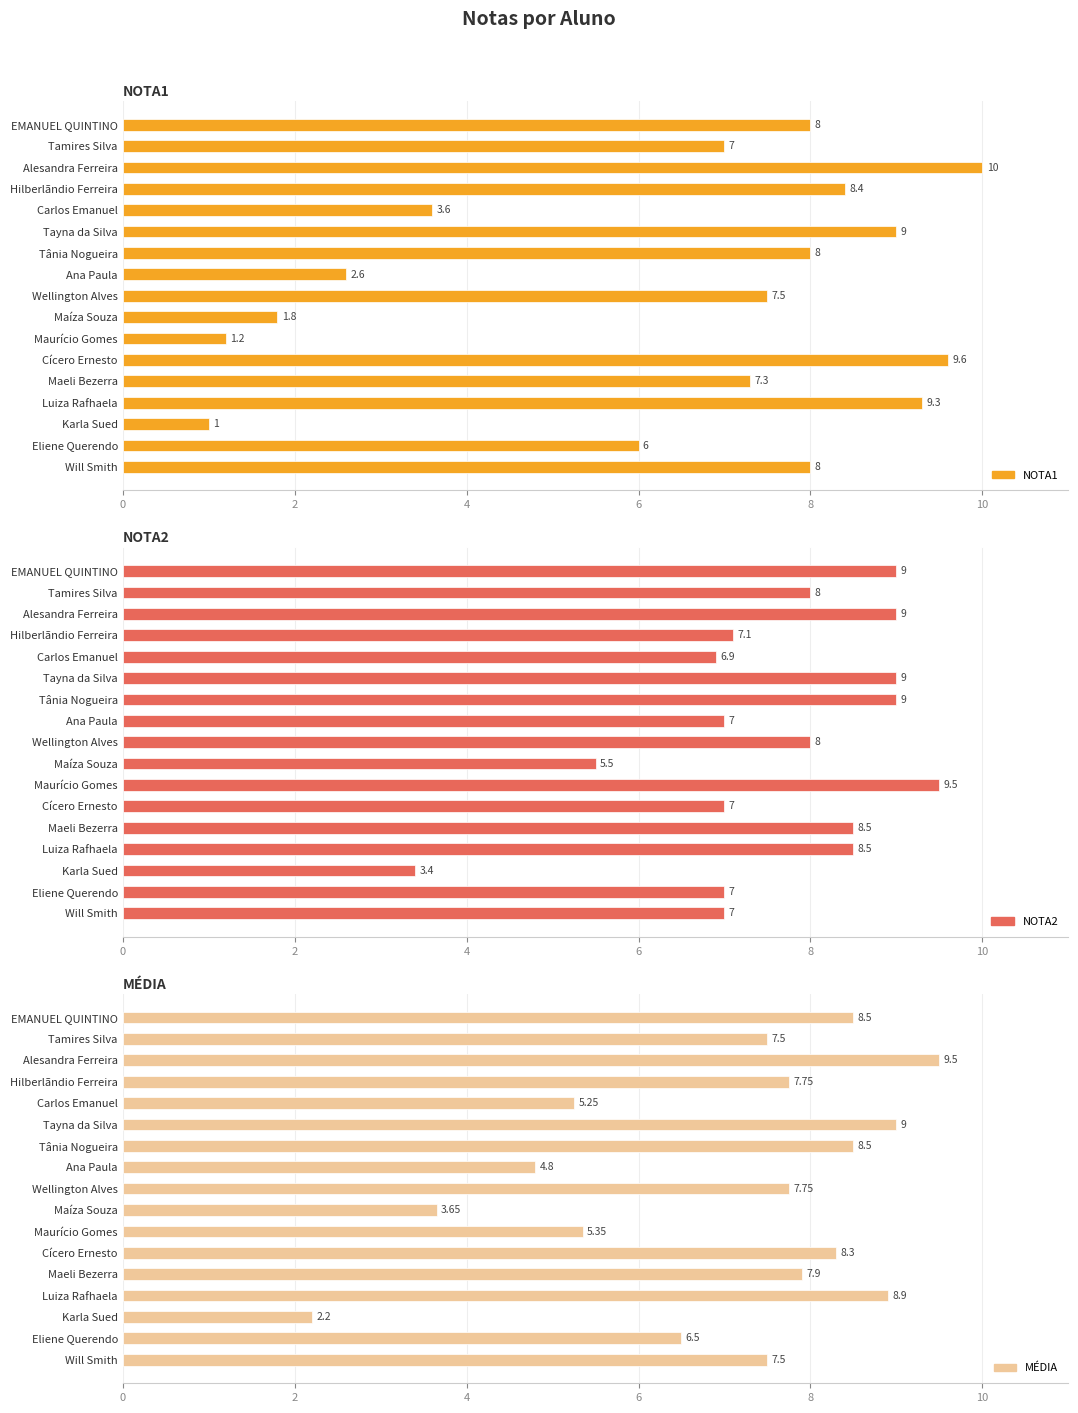

What is the average value of the NOTA1 series?

6.4